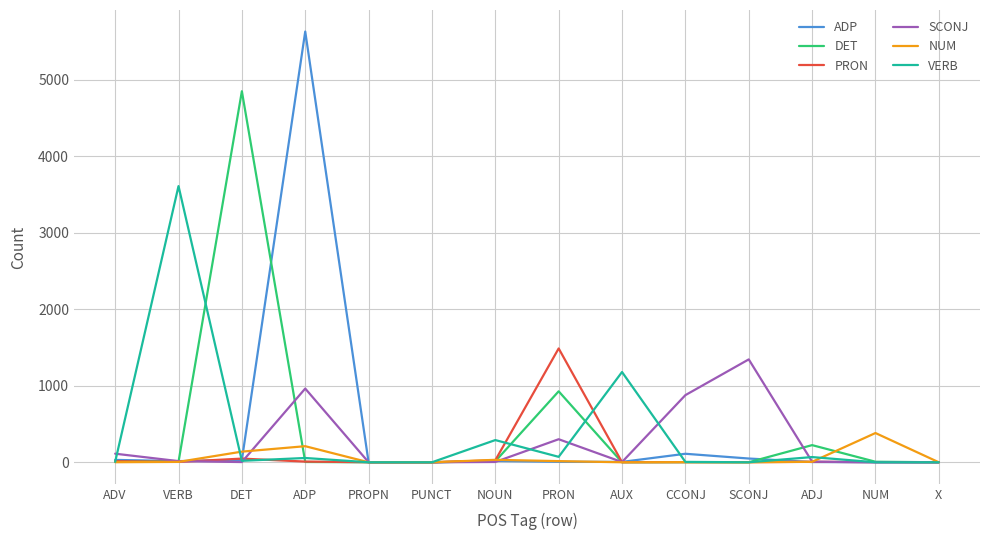

Which series has the largest range (max minus min)?

ADP